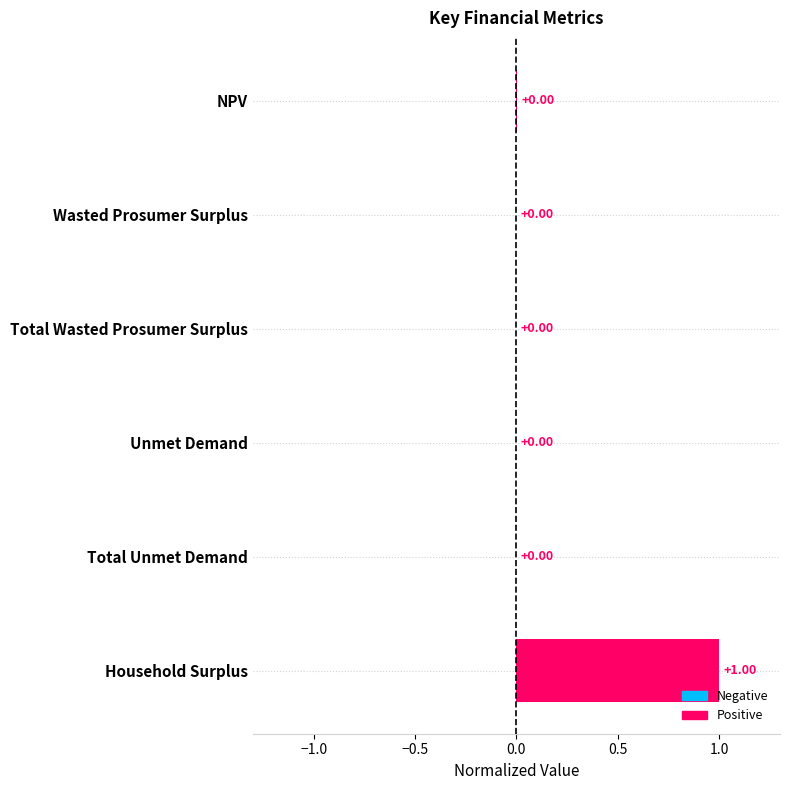

What is the greatest value displayed?

1.0